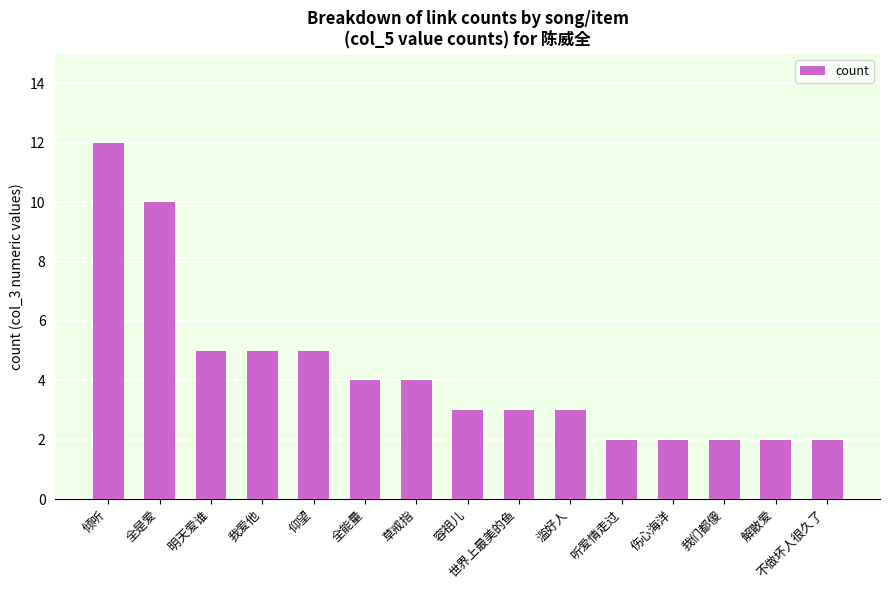

Which label corresponds to the largest value in the chart?

倾听